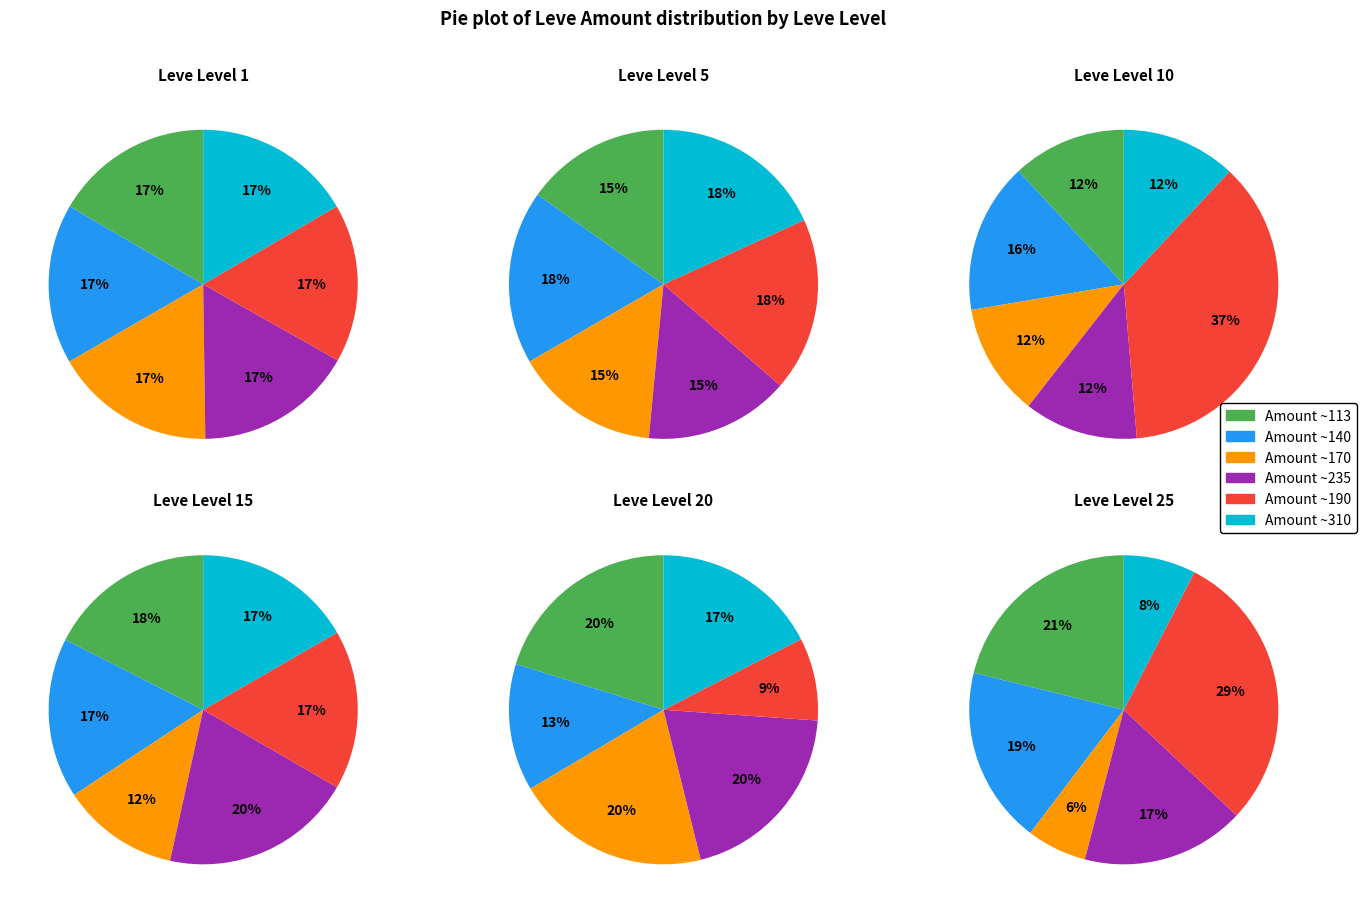

The Leve Level 1 slice represents 29% of the pie. True or false?

False